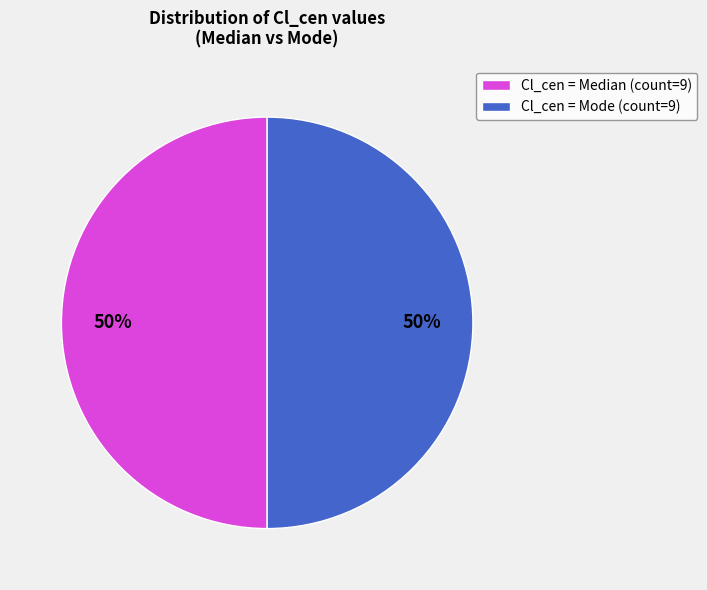

To the nearest percent, what is the average slice percentage?

50%